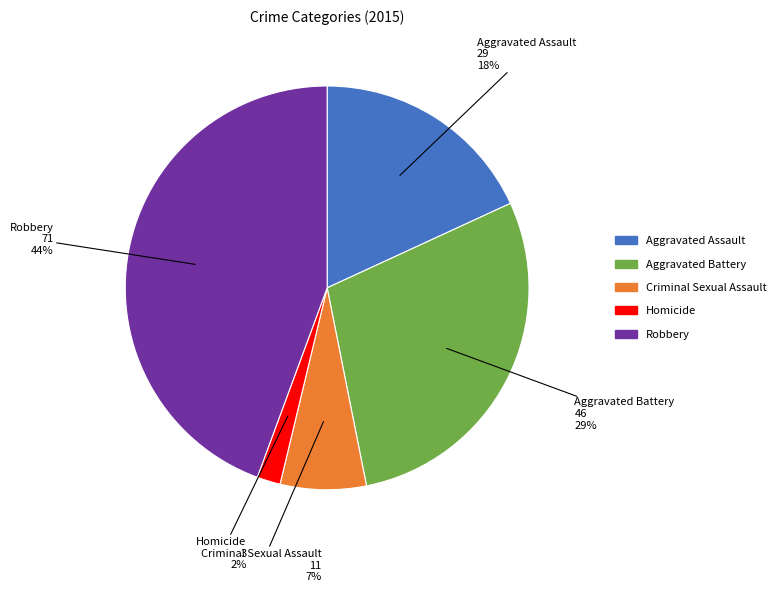

Does any single category account for the majority?

No